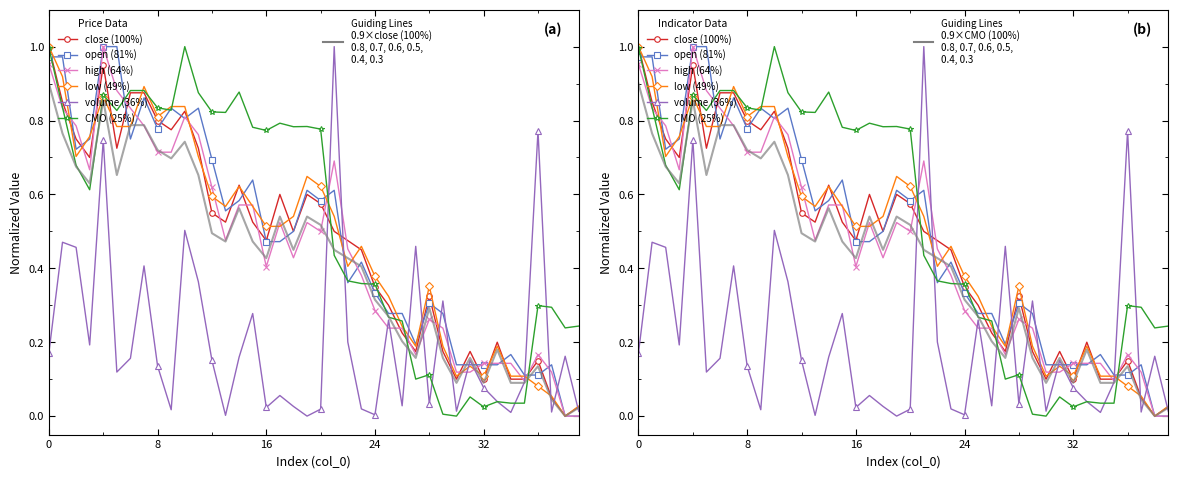

Reading left to right, extract all data points from this chart.

close: 0=1.0	1=0.8	2=0.8	3=0.7	4=0.9	5=0.7	6=0.9	7=0.9	8=0.8	9=0.8	10=0.8	11=0.7	12=0.6	13=0.5	14=0.6	15=0.5	16=0.5	17=0.6	18=0.5	19=0.6	20=0.6	21=0.5	22=0.5	23=0.5	24=0.3	25=0.3	26=0.2	27=0.2	28=0.3	29=0.2	30=0.1	31=0.2	32=0.1	33=0.2	34=0.1	35=0.1	36=0.1	37=0.1	38=0.0	39=0.0
open: 0=1.0	1=1.0	2=0.7	3=0.8	4=1.0	5=1.0	6=0.8	7=0.9	8=0.8	9=0.8	10=0.8	11=0.8	12=0.7	13=0.6	14=0.6	15=0.6	16=0.5	17=0.5	18=0.5	19=0.6	20=0.6	21=0.6	22=0.4	23=0.4	24=0.3	25=0.3	26=0.3	27=0.2	28=0.3	29=0.3	30=0.1	31=0.1	32=0.1	33=0.1	34=0.2	35=0.1	36=0.1	37=0.1	38=0.0	39=0.0
high: 0=1.0	1=0.8	2=0.8	3=0.7	4=1.0	5=0.9	6=0.8	7=0.8	8=0.7	9=0.7	10=0.8	11=0.8	12=0.6	13=0.5	14=0.6	15=0.6	16=0.4	17=0.5	18=0.4	19=0.5	20=0.5	21=0.7	22=0.5	23=0.4	24=0.3	25=0.2	26=0.2	27=0.2	28=0.3	29=0.2	30=0.1	31=0.1	32=0.1	33=0.1	34=0.1	35=0.1	36=0.2	37=0.1	38=0.0	39=0.0
low: 0=1.0	1=0.9	2=0.7	3=0.8	4=0.9	5=0.8	6=0.8	7=0.9	8=0.8	9=0.8	10=0.8	11=0.7	12=0.6	13=0.6	14=0.6	15=0.6	16=0.5	17=0.5	18=0.5	19=0.6	20=0.6	21=0.5	22=0.4	23=0.5	24=0.4	25=0.3	26=0.2	27=0.2	28=0.4	29=0.2	30=0.1	31=0.1	32=0.1	33=0.2	34=0.1	35=0.1	36=0.1	37=0.1	38=0.0	39=0.0
volume: 0=0.2	1=0.5	2=0.5	3=0.2	4=0.7	5=0.1	6=0.2	7=0.4	8=0.1	9=0.0	10=0.5	11=0.4	12=0.2	13=0.0	14=0.2	15=0.3	16=0.0	17=0.1	18=0.0	19=0.0	20=0.0	21=1.0	22=0.2	23=0.0	24=0.0	25=0.3	26=0.0	27=0.5	28=0.0	29=0.3	30=0.0	31=0.2	32=0.1	33=0.0	34=0.0	35=0.1	36=0.8	37=0.0	38=0.2	39=0.0
CMO: 0=1.0	1=0.8	2=0.7	3=0.6	4=0.9	5=0.8	6=0.9	7=0.9	8=0.8	9=0.8	10=1.0	11=0.9	12=0.8	13=0.8	14=0.9	15=0.8	16=0.8	17=0.8	18=0.8	19=0.8	20=0.8	21=0.4	22=0.4	23=0.4	24=0.4	25=0.3	26=0.3	27=0.1	28=0.1	29=0.0	30=0.0	31=0.1	32=0.0	33=0.0	34=0.0	35=0.0	36=0.3	37=0.3	38=0.2	39=0.2